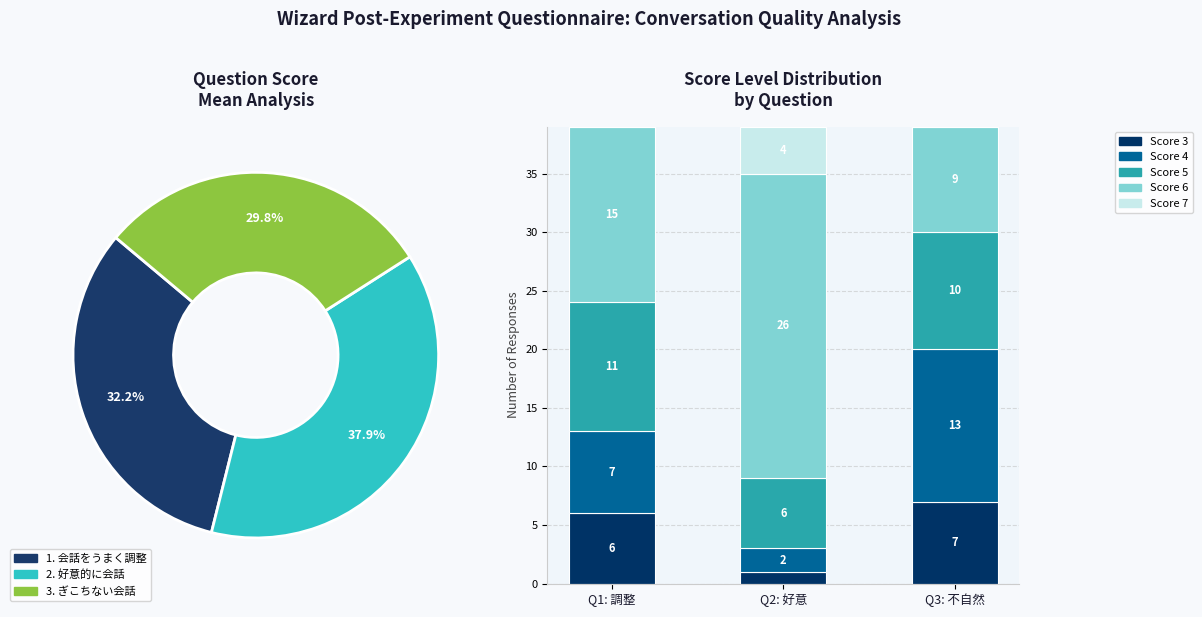

Between Q1: 調整 and Q2: 好意, which series saw the biggest shift?

Score 6